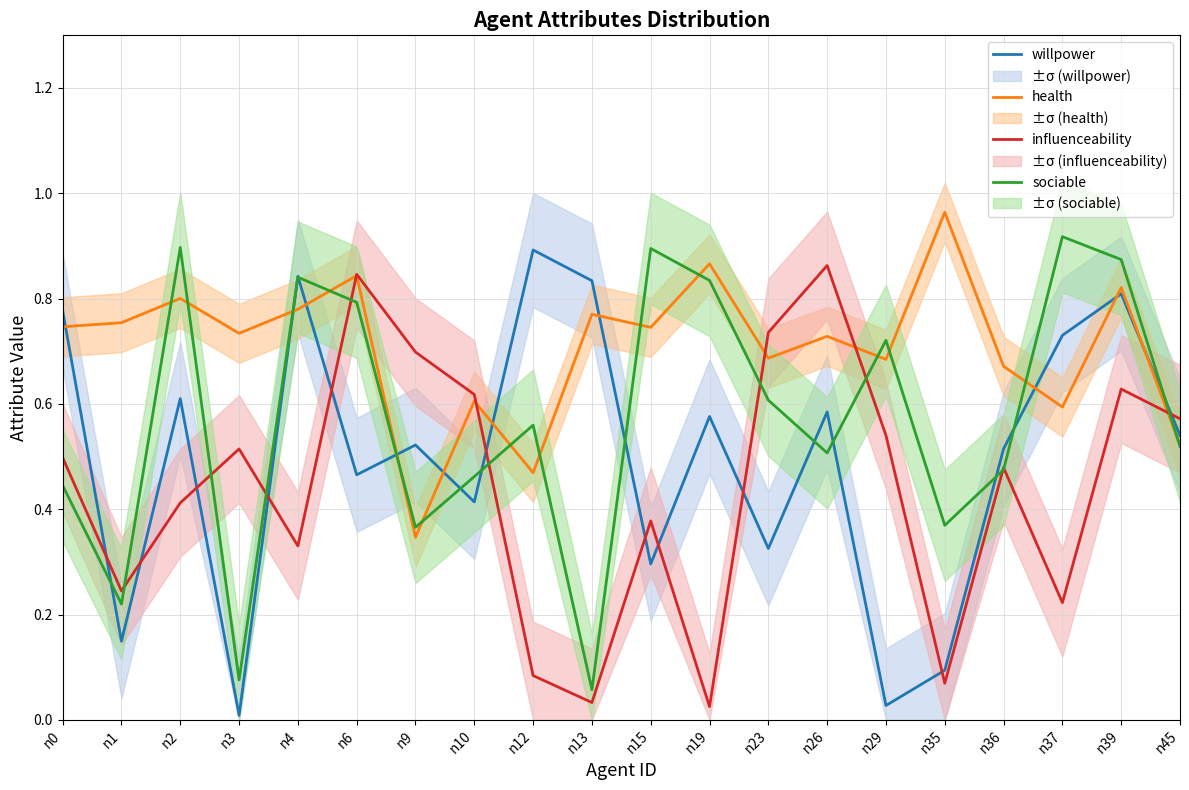

At n9, list the series in order from smallest to largest.

health, sociable, willpower, influenceability